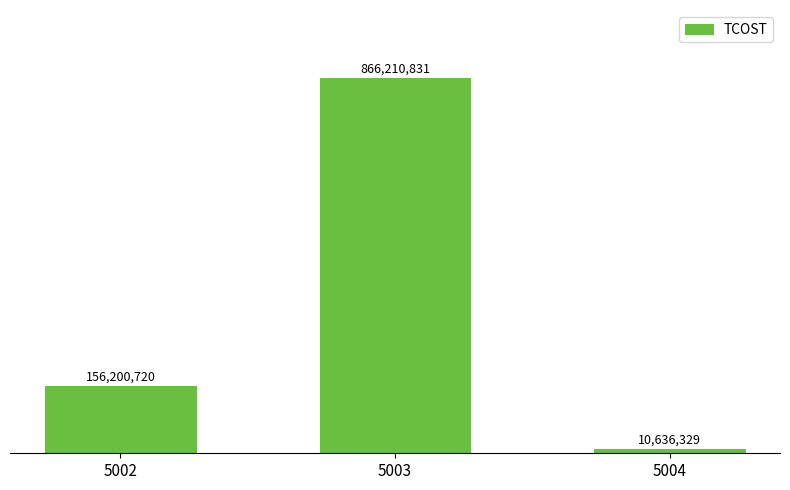

The value at 5002 is 156200720. True or false?

True